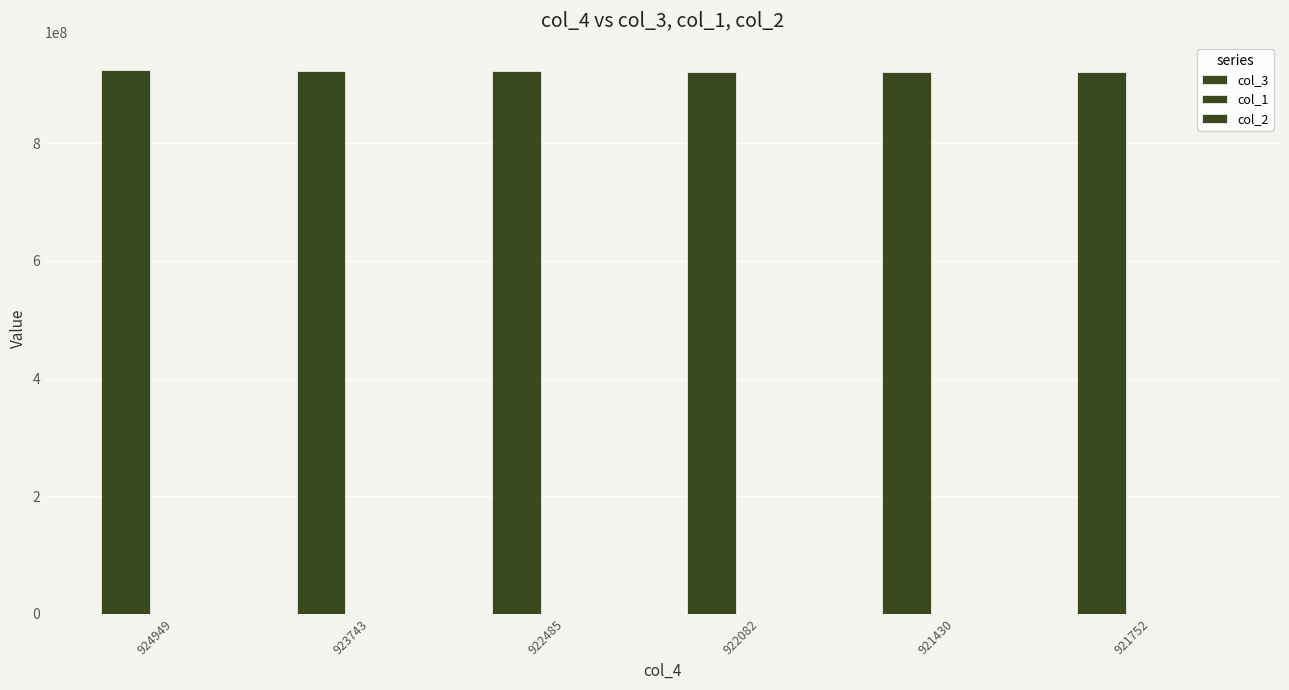

What is the spread (max minus min) of values at 922082?

922082117.2